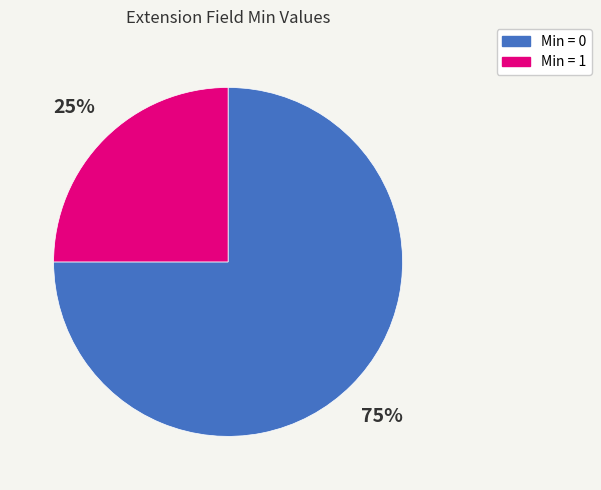

Does any single category account for the majority?

Yes